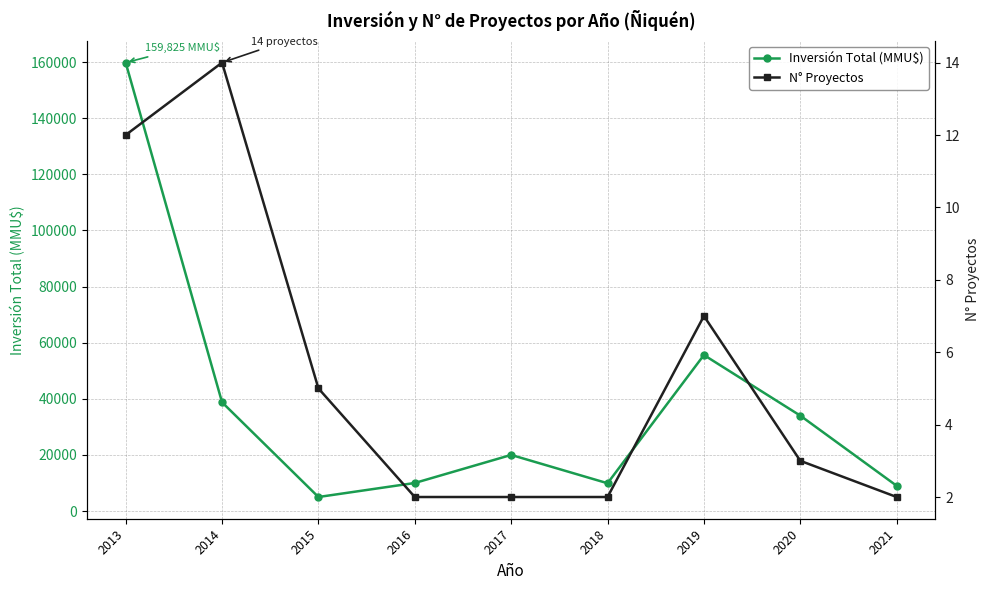

How many data points does each series have?

9